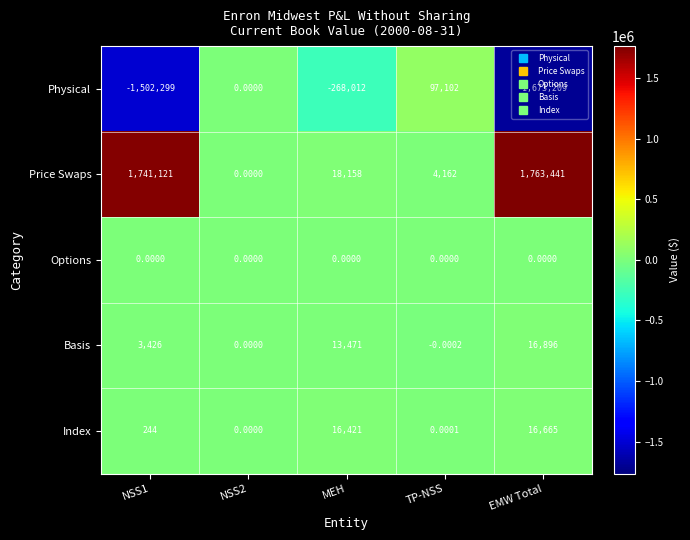

Which series has the largest range (max minus min)?

Physical